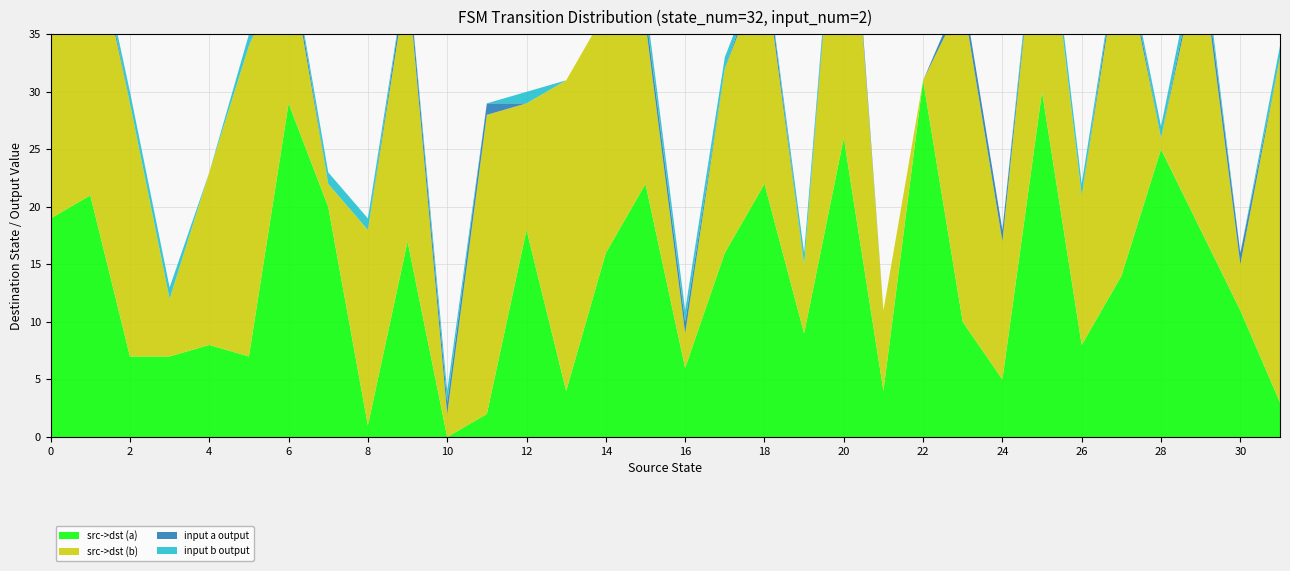

Reading left to right, extract all data points from this chart.

src->dst (a): 0=19	1=21	2=7	3=7	4=8	5=7	6=29	7=20	8=1	9=17	10=0	11=2	12=18	13=4	14=16	15=22	16=6	17=16	18=22	19=9	20=26	21=4	22=31	23=10	24=5	25=30	26=8	27=14	28=25	29=18	30=11	31=3
src->dst (b): 0=23	1=24	2=22	3=5	4=15	5=27	6=13	7=2	8=17	9=23	10=2	11=26	12=11	13=27	14=21	15=14	16=3	17=16	18=19	19=6	20=31	21=7	22=0	23=28	24=12	25=20	26=13	27=29	28=1	29=24	30=4	31=30
input a output: 0=1	1=1	2=0	3=0	4=0	5=0	6=1	7=0	8=0	9=1	10=1	11=1	12=0	13=0	14=0	15=1	16=1	17=0	18=1	19=0	20=1	21=0	22=0	23=1	24=1	25=0	26=0	27=1	28=0	29=1	30=1	31=0
input b output: 0=0	1=0	2=1	3=1	4=0	5=1	6=0	7=1	8=1	9=0	10=1	11=0	12=1	13=0	14=0	15=1	16=1	17=1	18=0	19=1	20=0	21=0	22=0	23=0	24=0	25=1	26=1	27=0	28=1	29=1	30=0	31=1